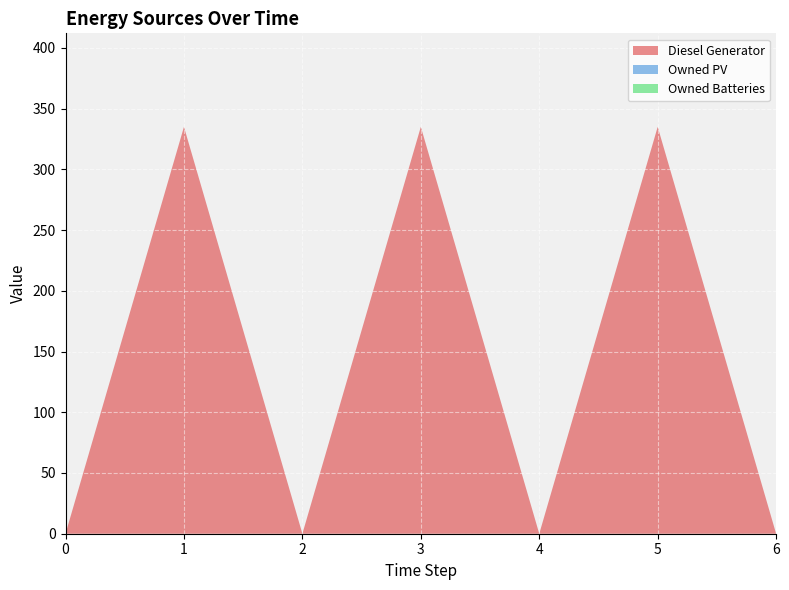

Reading left to right, extract all data points from this chart.

Diesel Generator: 0	335	0	335	0	335	0
Owned PV: 0	0	0	0	0	0	0
Owned Batteries: 0	0	0	0	0	0	0